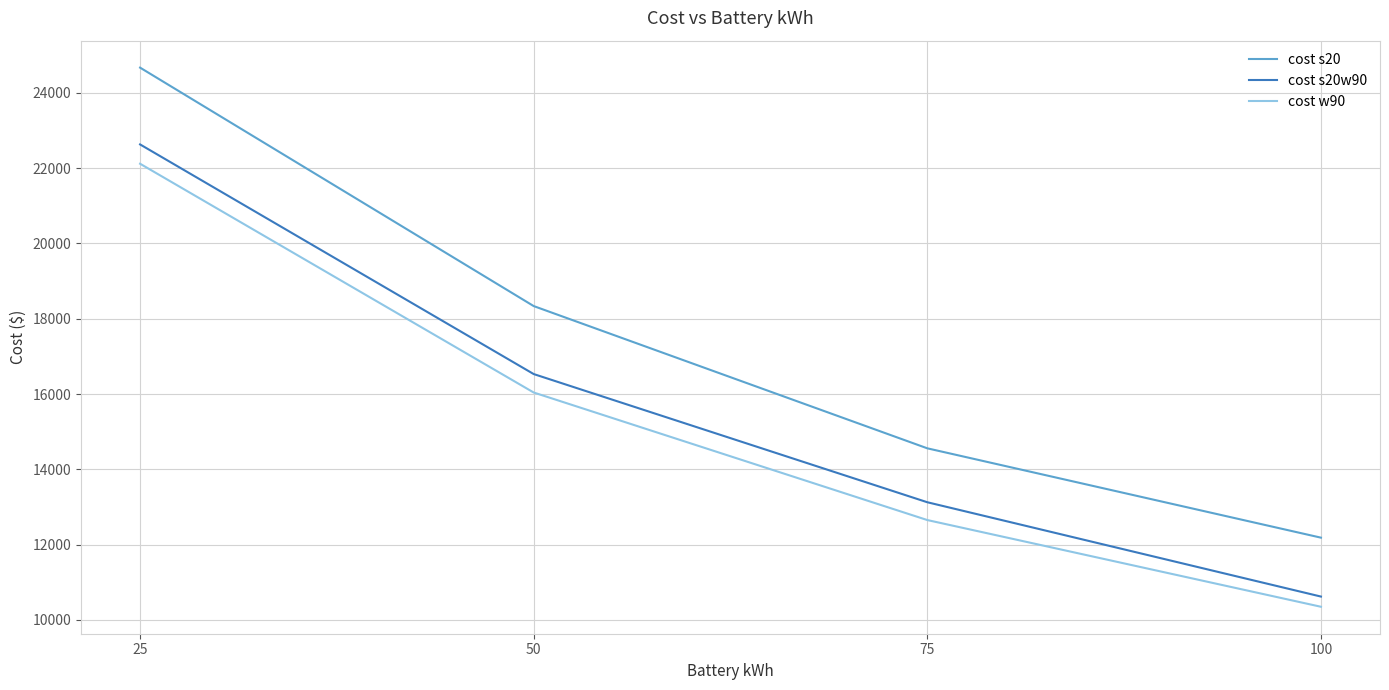

True or false: cost s20w90 and cost w90 intersect in this chart.

False